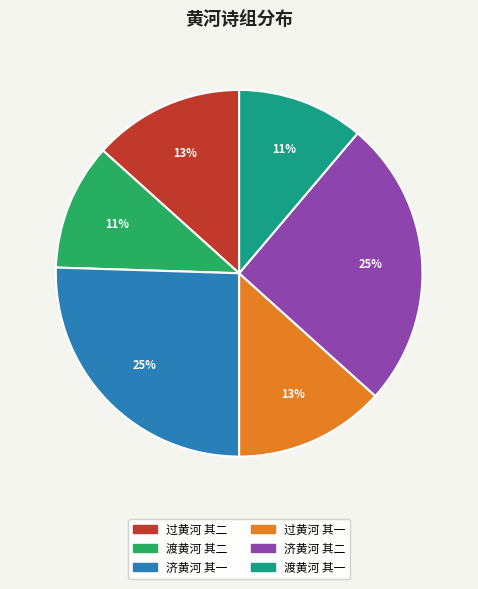

True or false: 渡黄河 其二 accounts for 1% of the total.

False